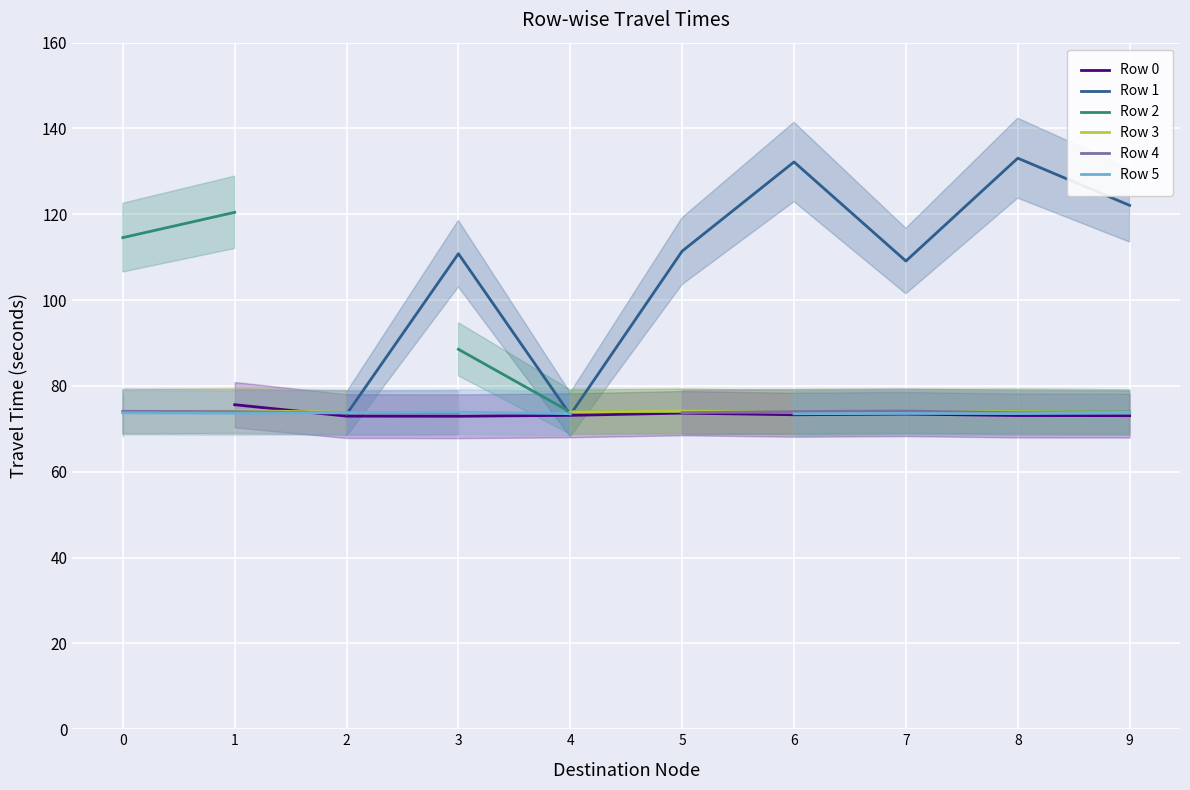

What is the value of the Row 4 point at the 10th from the left?

73.7